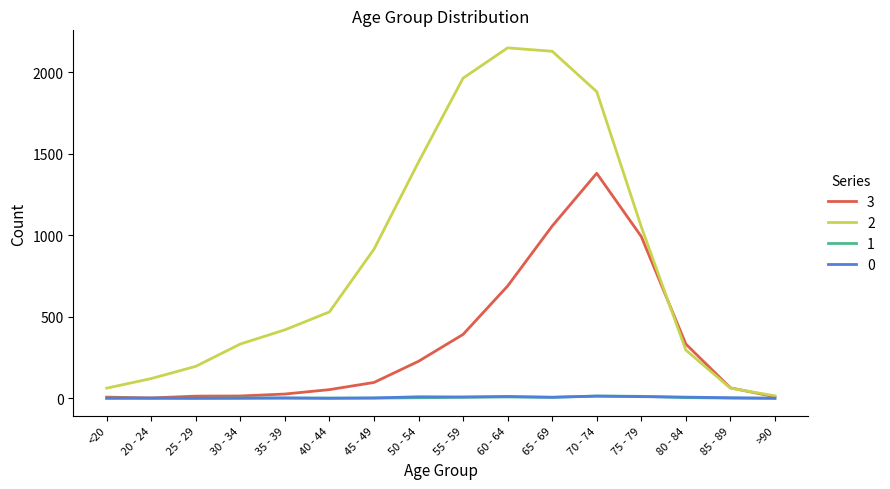

At which label is 3 closest to 691?

60 - 64